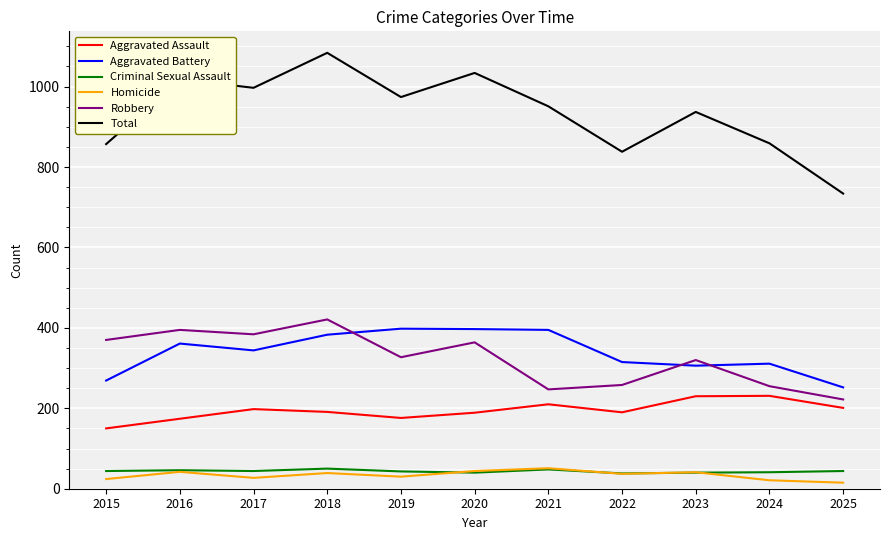

Which series has the largest range (max minus min)?

Total